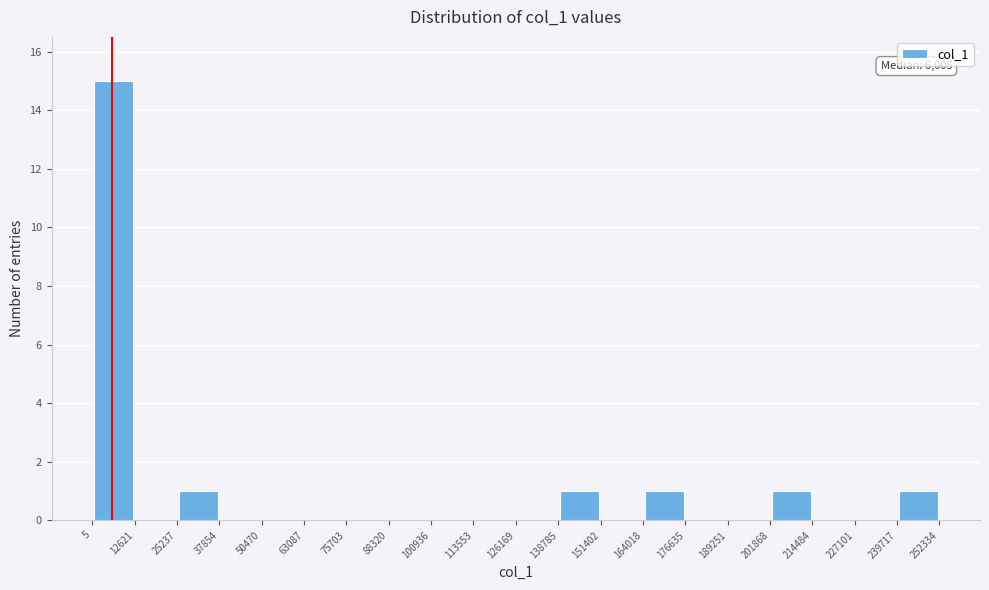

Which range on the x-axis has the tallest bar?

5 to 12621